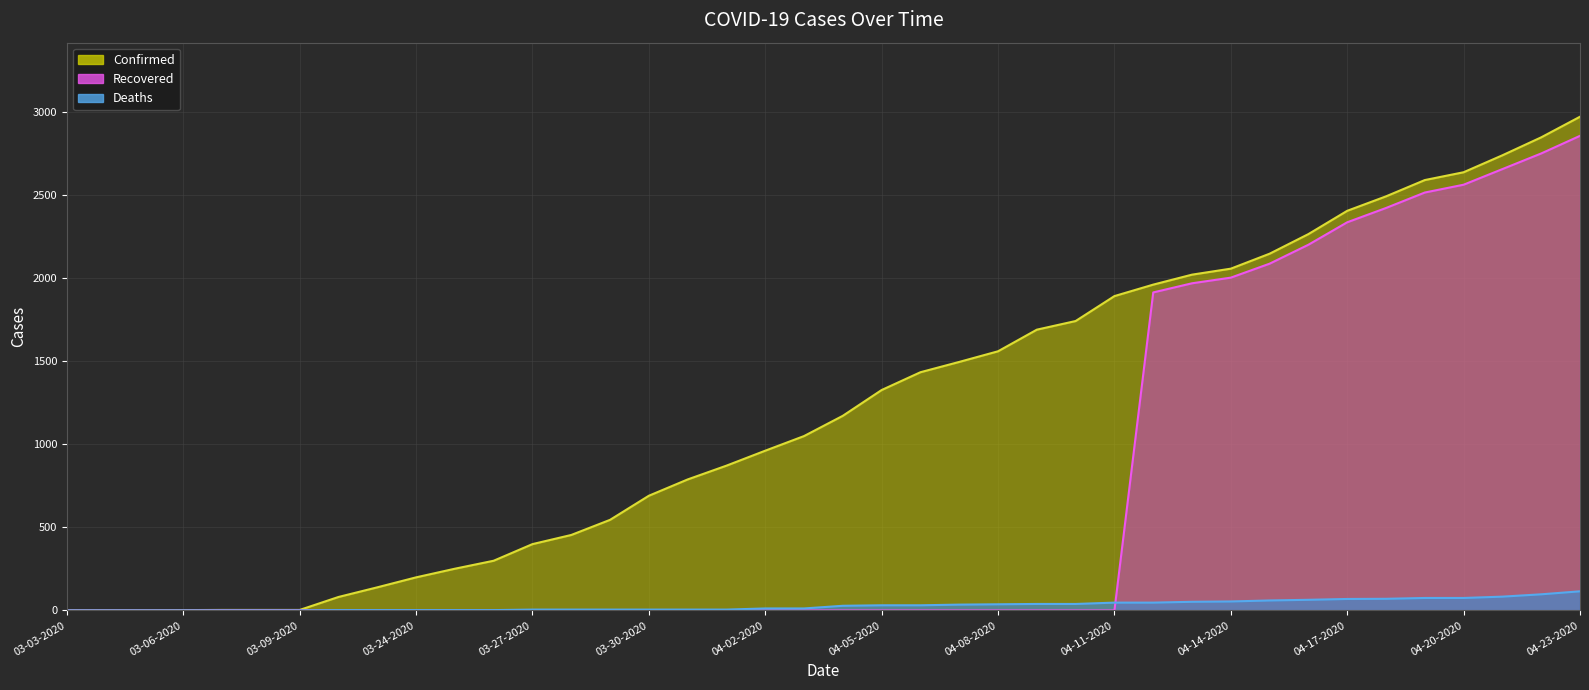

The Confirmed (line) series shows 1049 at 19. True or false?

True